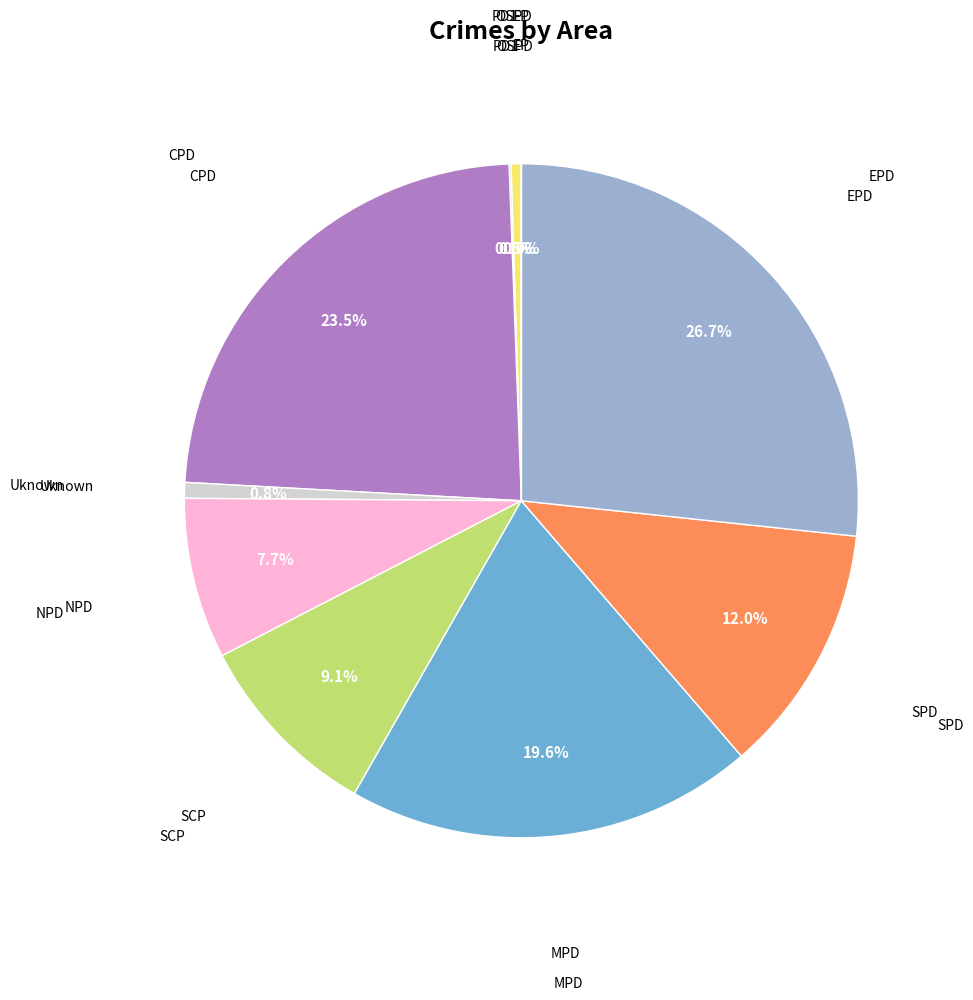

What percentage is the MPD slice, to the nearest percent?

20%